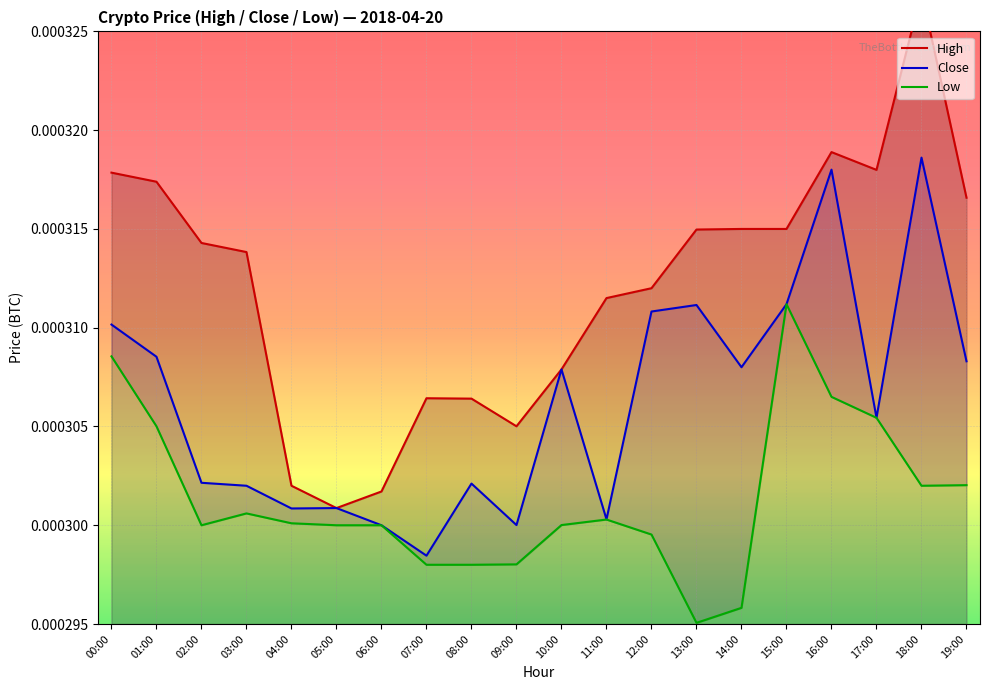

How many interior local peaks does the Close series have?

6